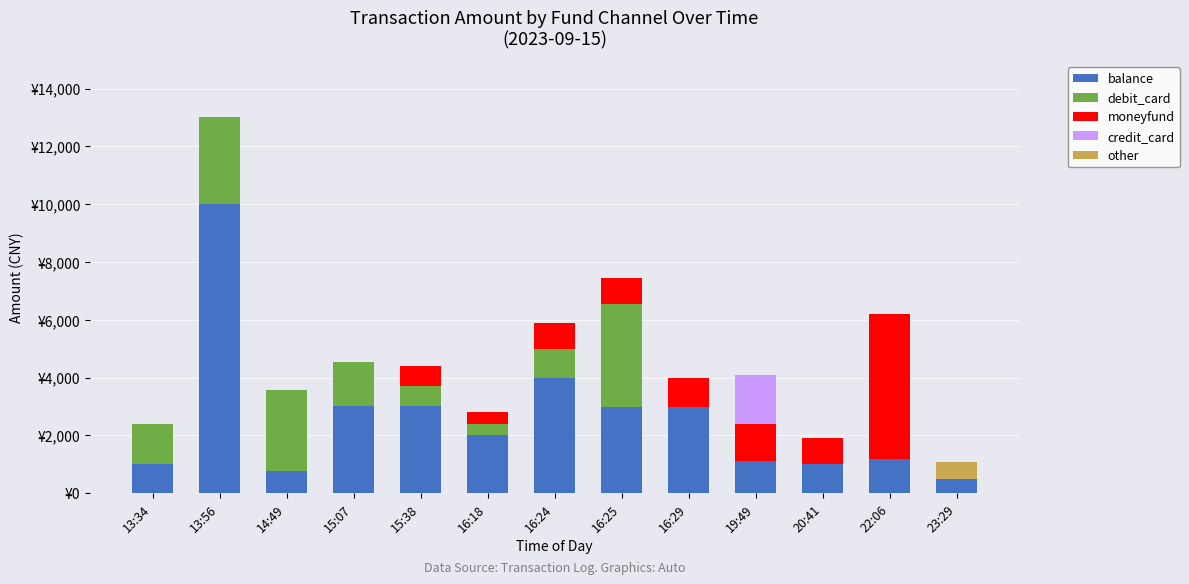

What are all the series names shown in the legend?

balance, debit_card, moneyfund, credit_card, other